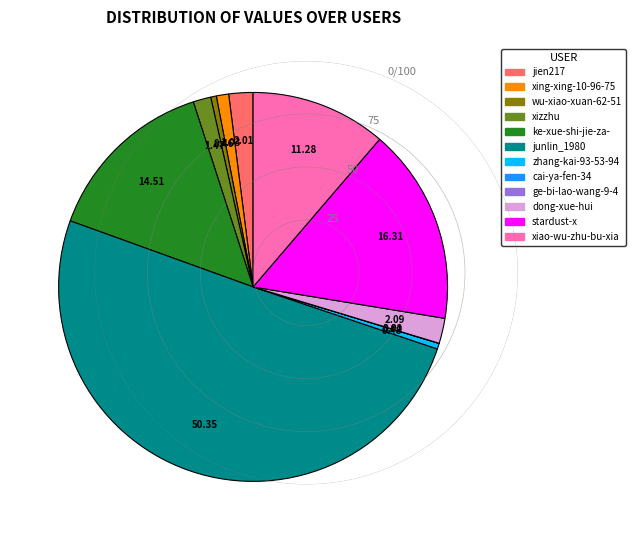

What is the largest slice in the pie chart?

junlin_1980